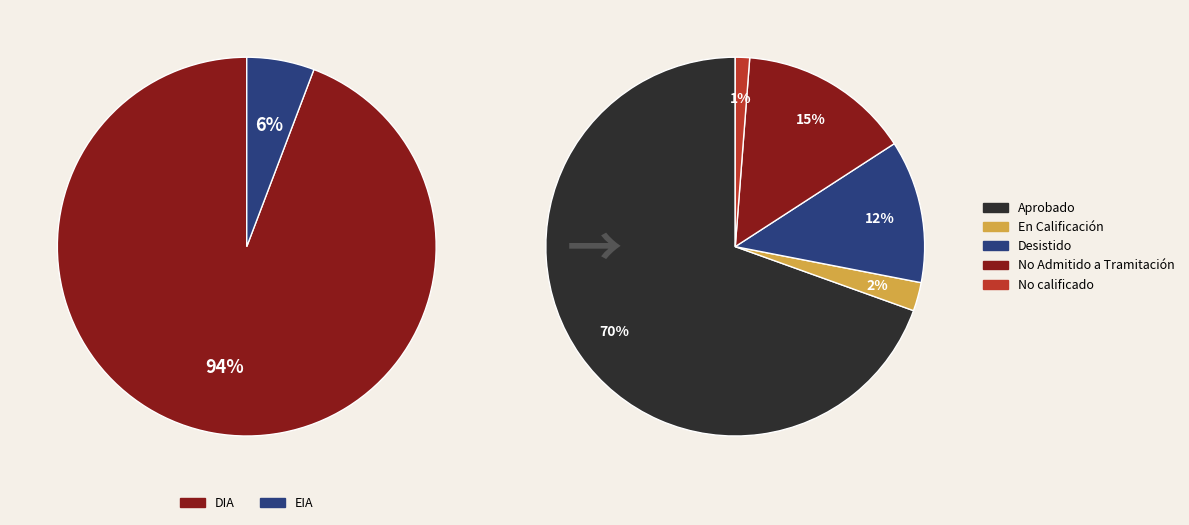

Rank the categories by value from highest to lowest.

Aprobado, No Admitido a Tramitación, Desistido, En Calificación, No calificado